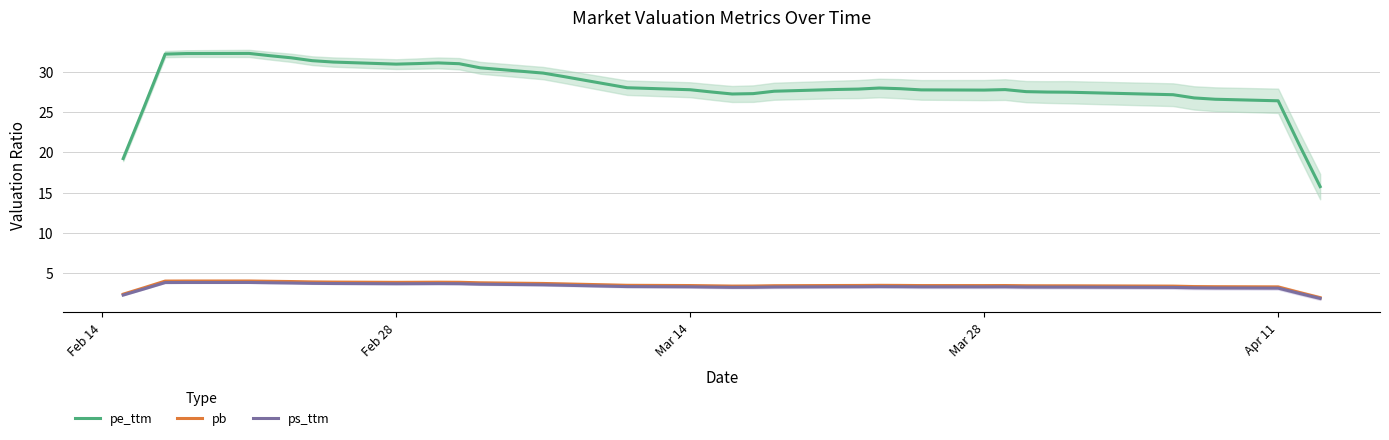

True or false: pb and pe_ttm intersect in this chart.

False